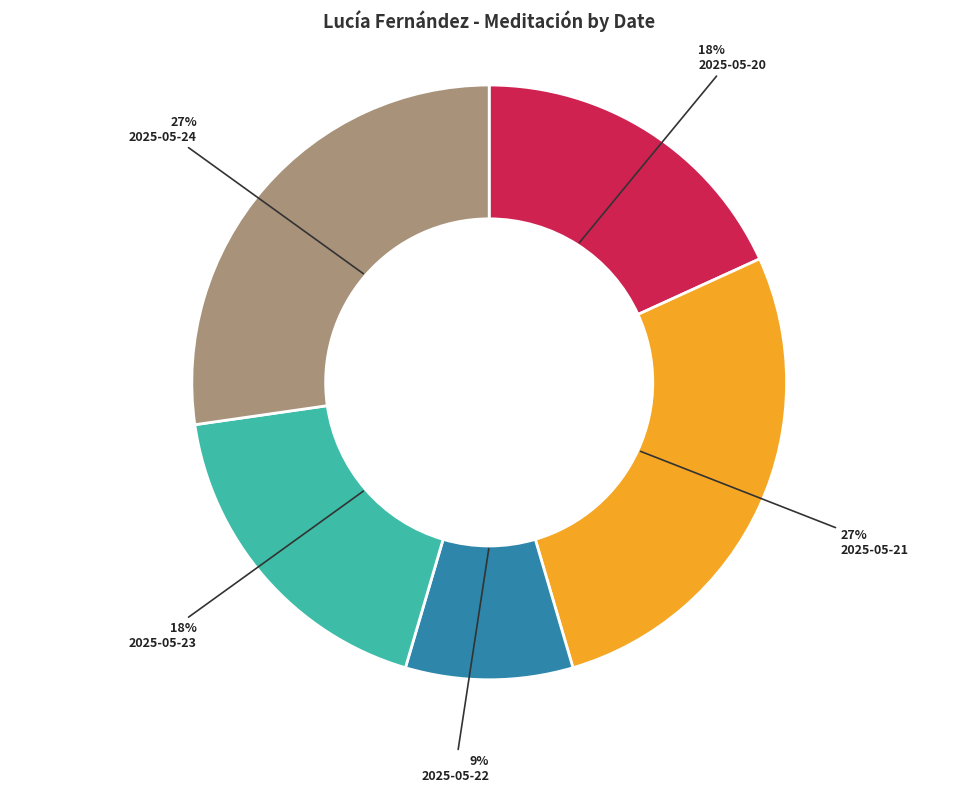

To the nearest percent, what is the difference between the largest and smallest slice percentages?

18%